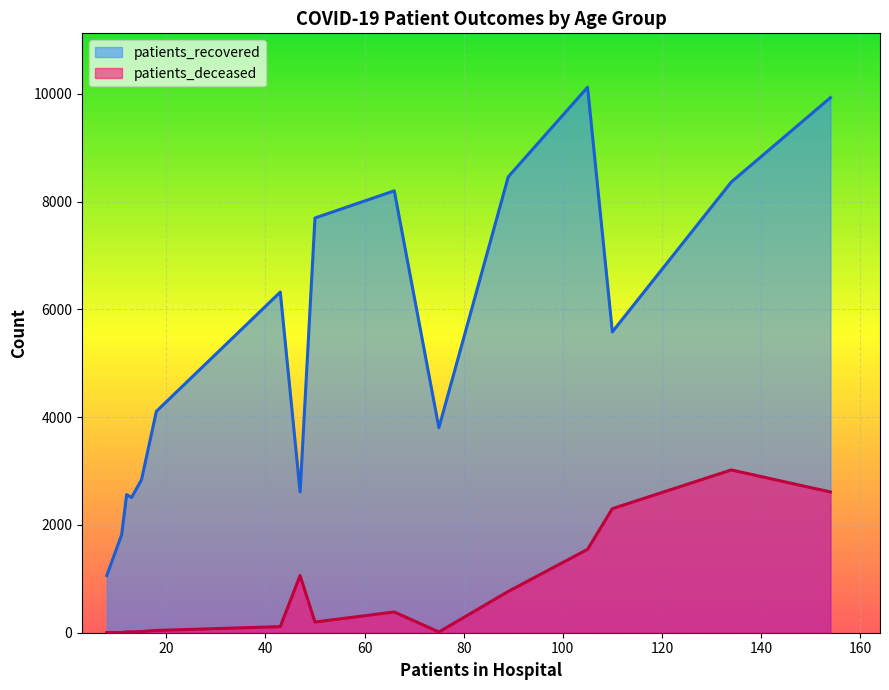

What is the total value across all series at 65 - 69?

9225